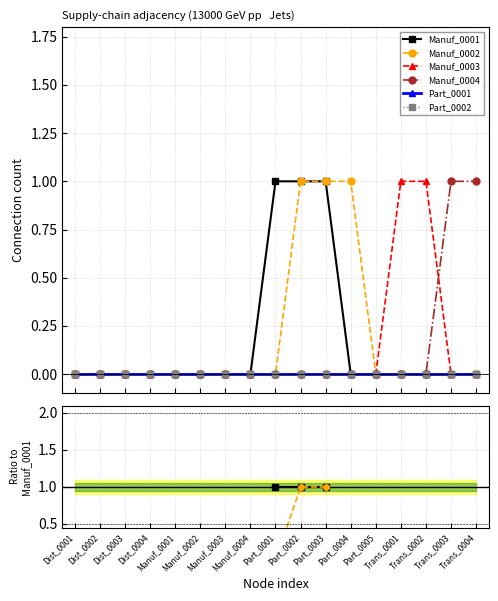

True or false: Manuf_0001 has more than 1 interior local peaks.

False